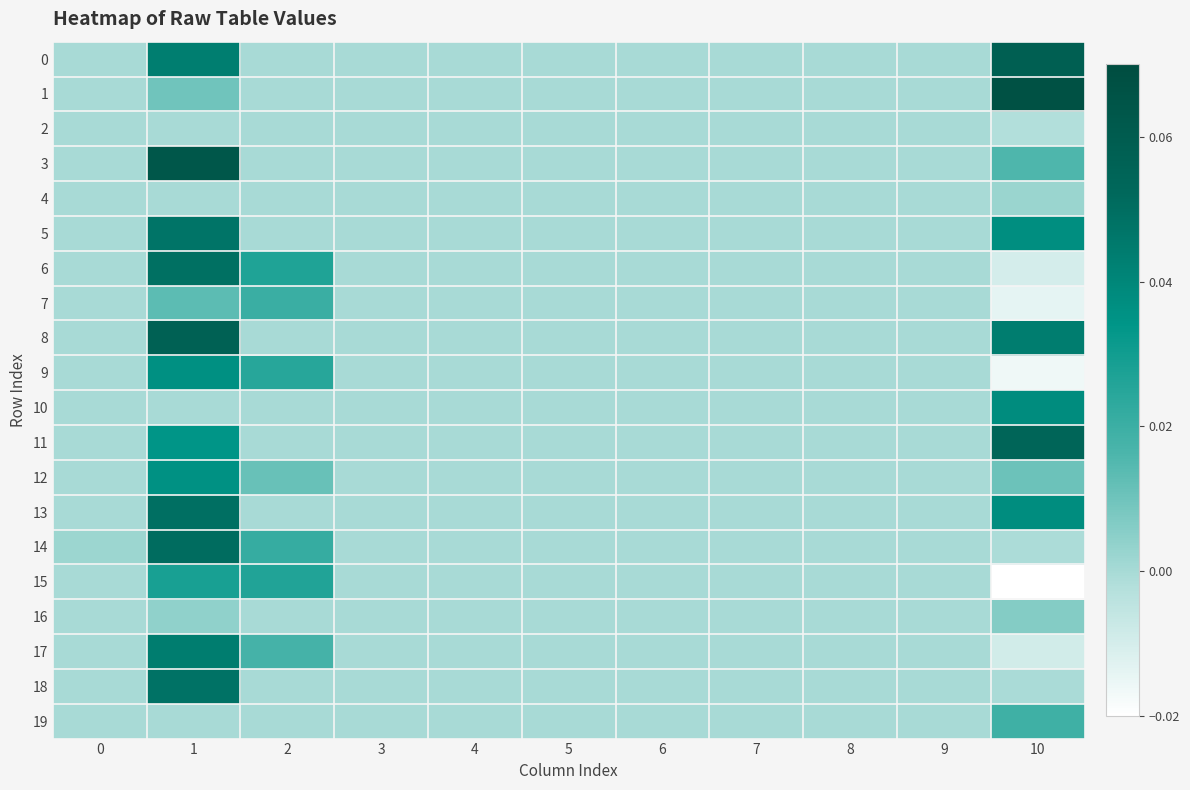

Which series has the widest spread of values?

1